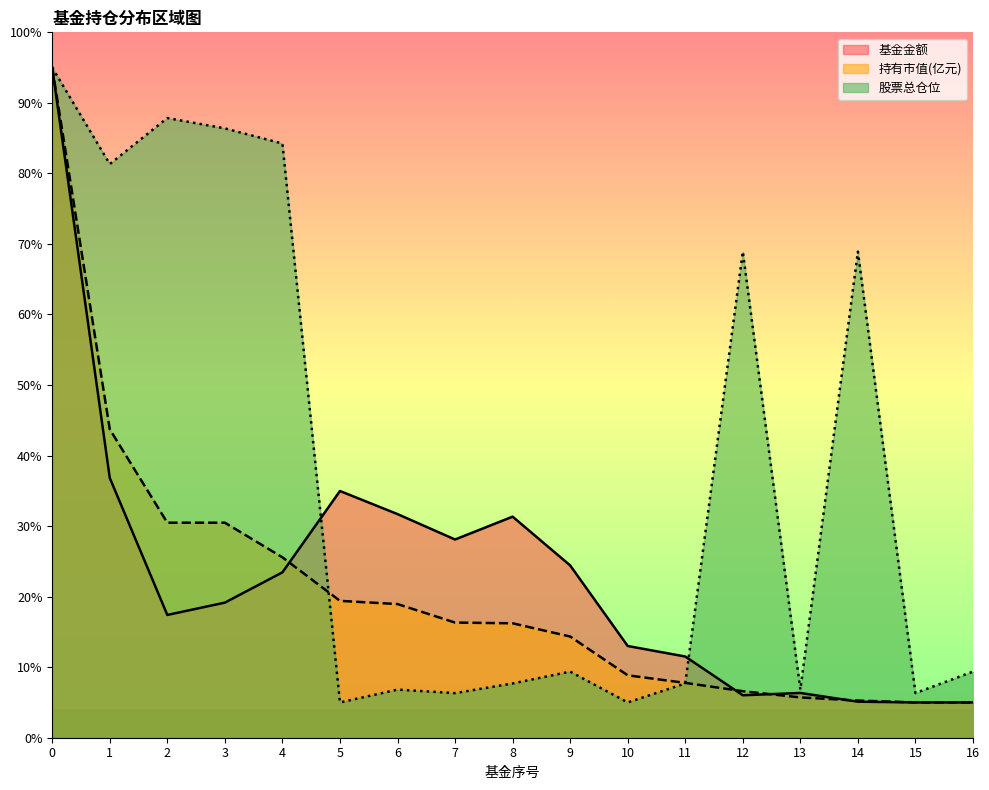

Where do 基金金额 and 股票总仓位 first cross each other?

4 and 5